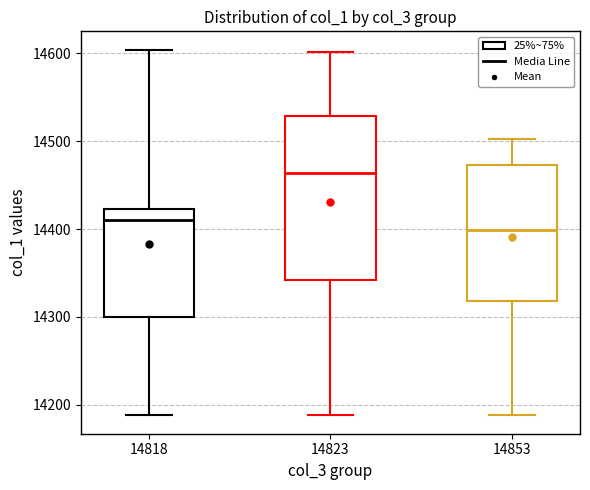

Reading left to right, transcribe this box plot: for each box, give where its median line is, the range the box spans, and where its two whiskers end, as read against the y-axis. The values are not printed on the chart, so give them approximately, as read against the axis.

14818: median 14410, box 14300 to 14420, whiskers 14190 to 14600
14823: median 14460, box 14340 to 14530, whiskers 14190 to 14600
14853: median 14400, box 14320 to 14470, whiskers 14190 to 14500